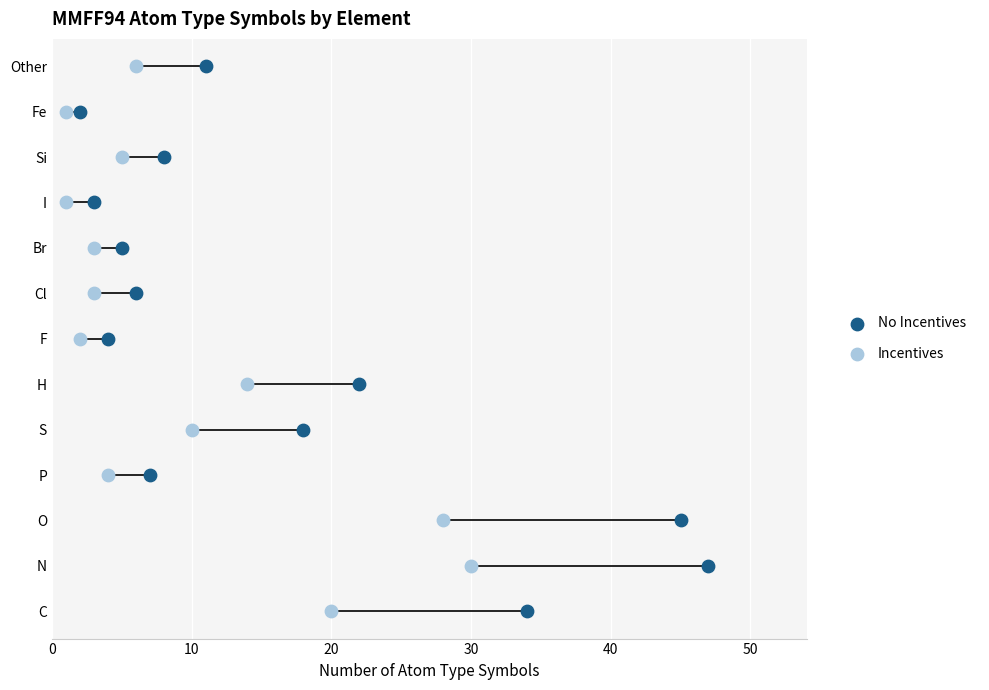

Which series reaches the minimum Y coordinate?

No Incentives